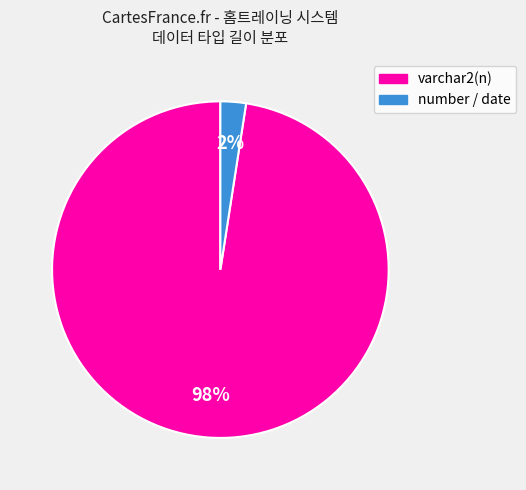

To the nearest percent, what percentage of the pie is varchar2(n)?

98%